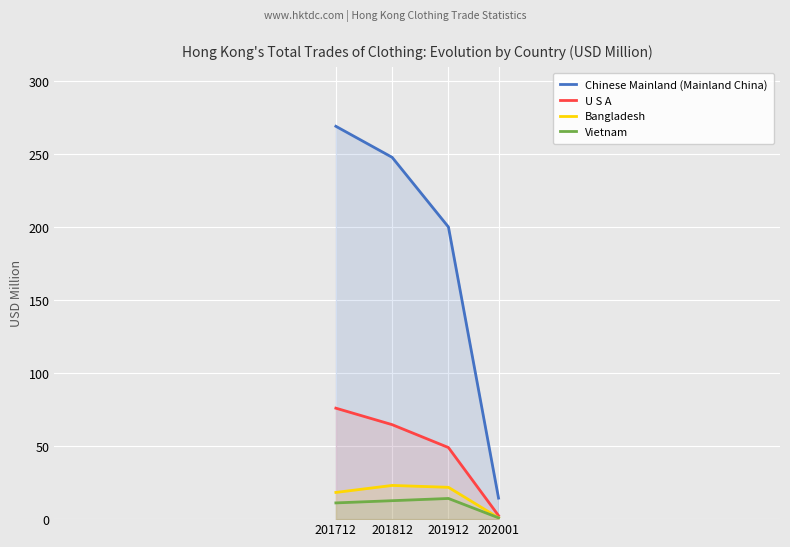

How many intersections are there between Vietnam and Bangladesh?

1